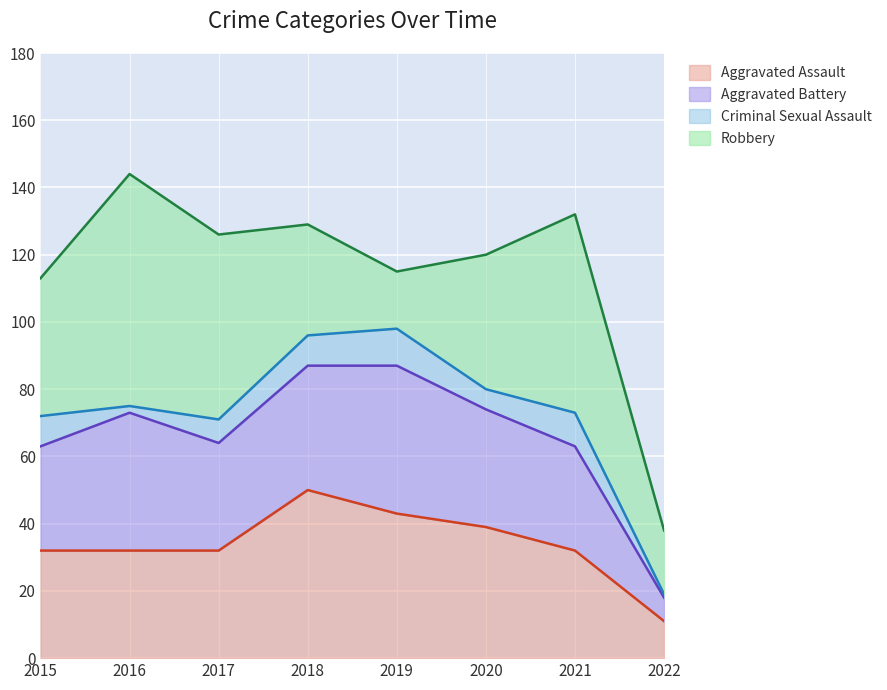

At which category is the sum across all series the highest?

2016